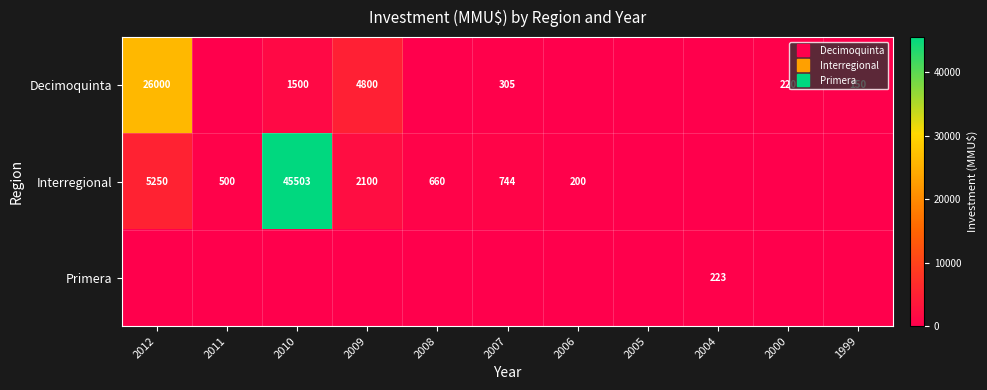

The value of Decimoquinta at 2005 is -17365. True or false?

False